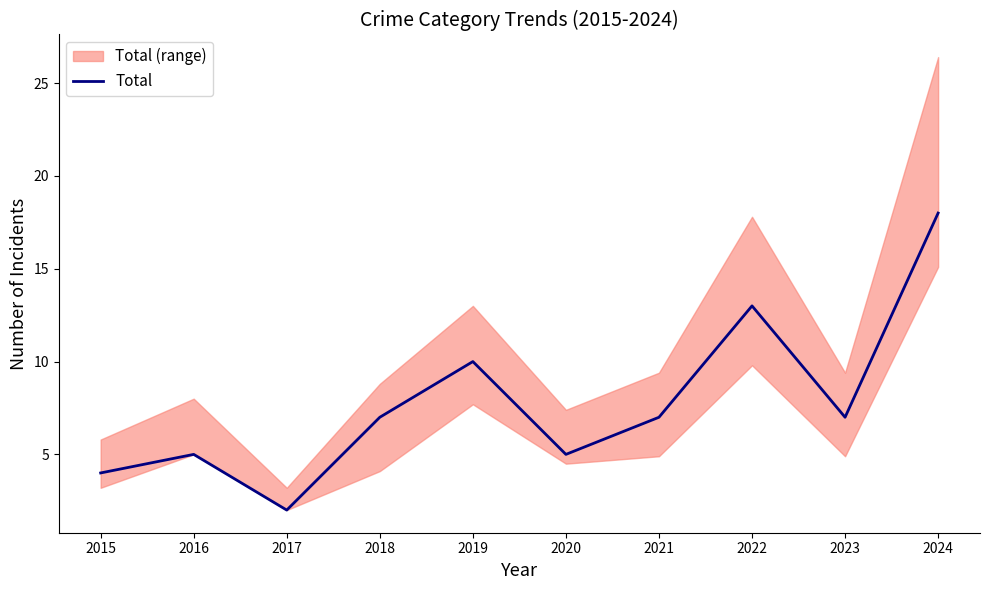

What is the difference between the second highest and minimum values?

11